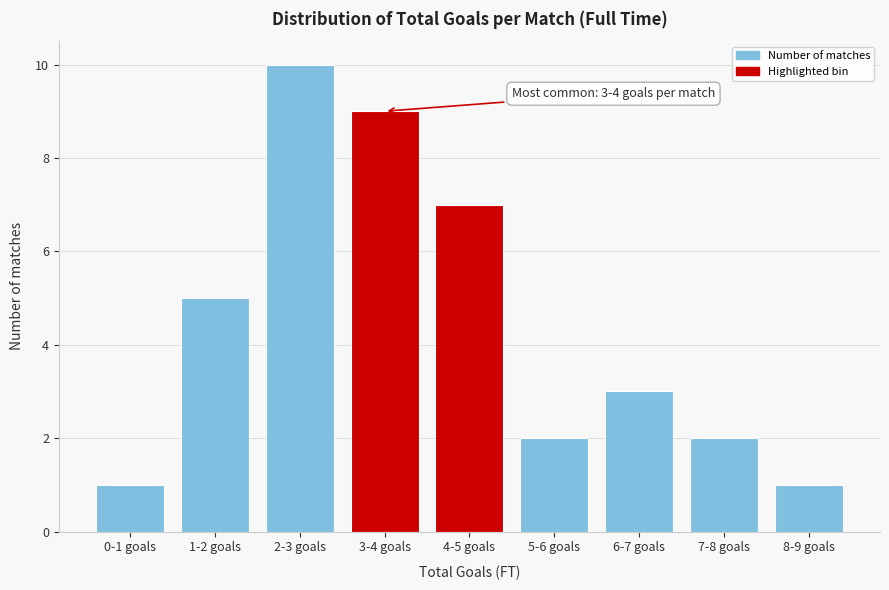

Reading left to right, transcribe all the data shown in this chart.

1	5	10	9	7	2	3	2	1